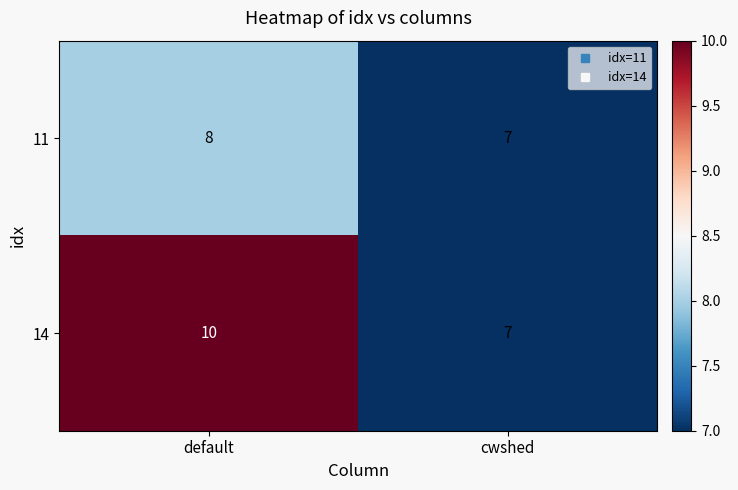

At which category is the sum across all series the highest?

default